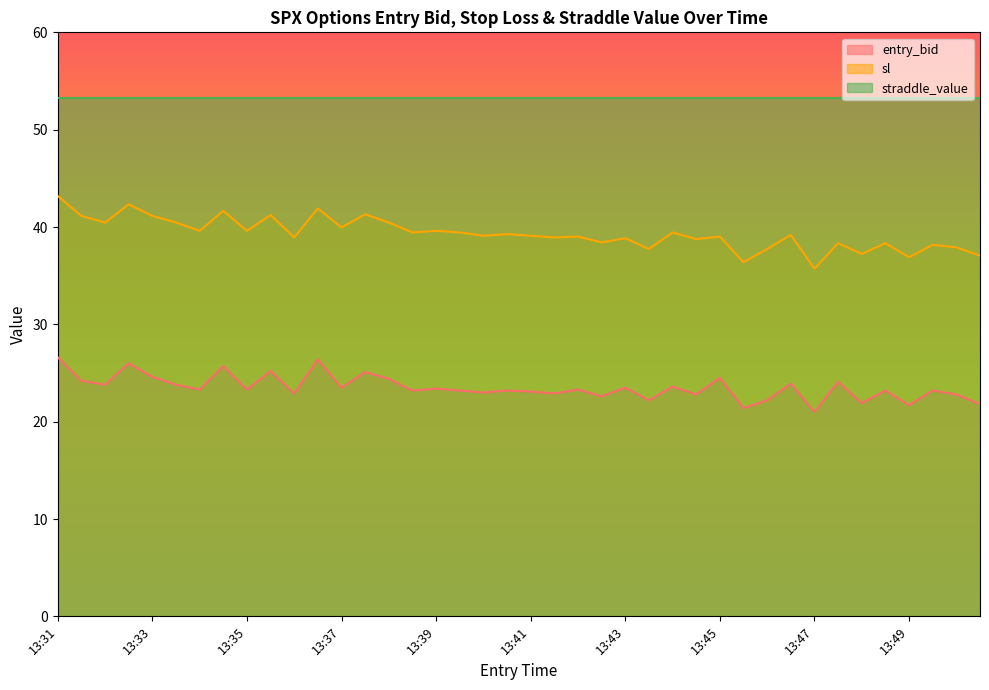

At which label does entry_bid first exceed 23?

13:31